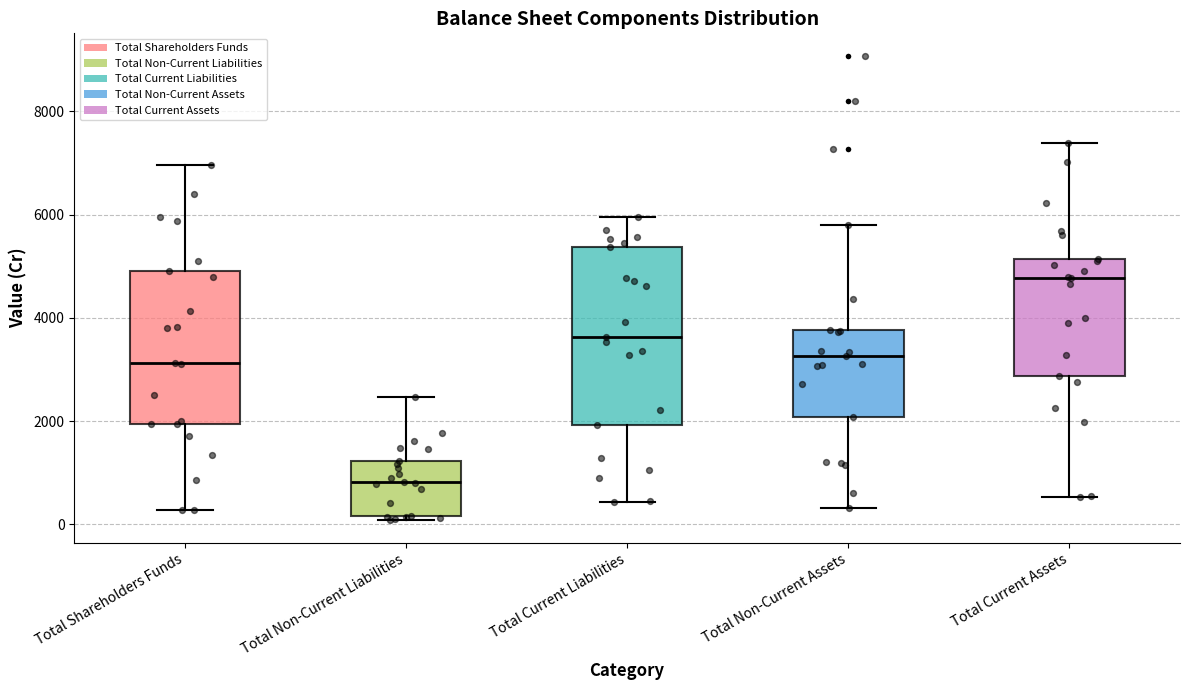

Which box is the tallest, from its lower edge to its upper edge?

Total Current Liabilities